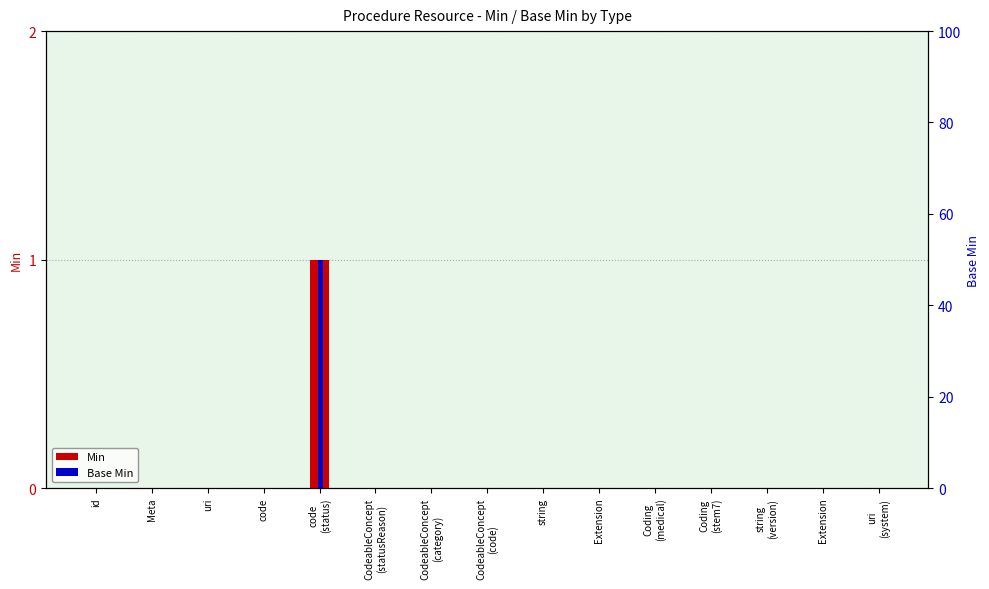

Count the number of categories in the chart.

15